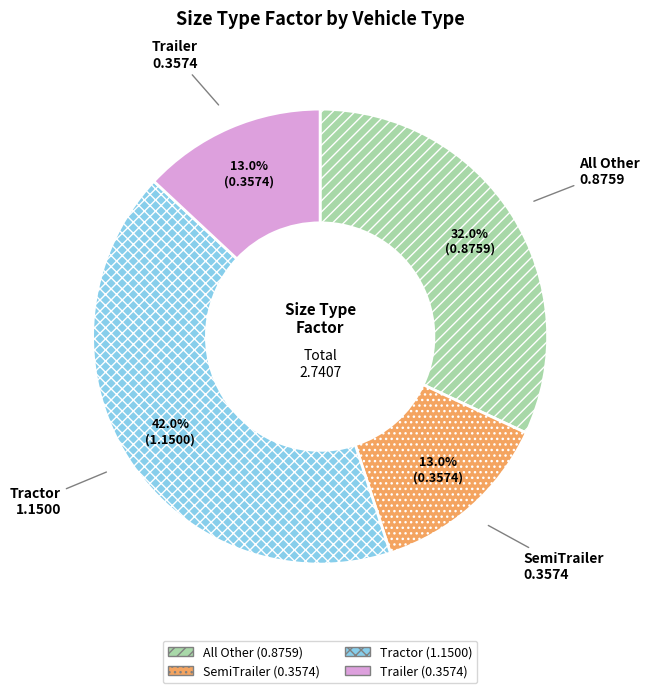

What percentage is NOT represented by SemiTrailer?

87.0%